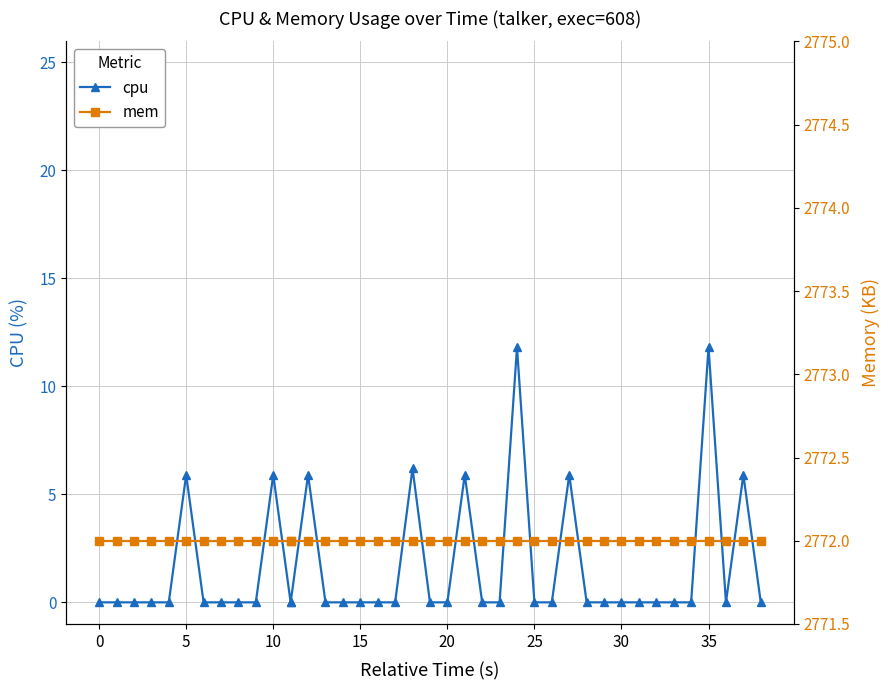

Is the value of mem at 26 greater than the value of cpu at 22?

Yes